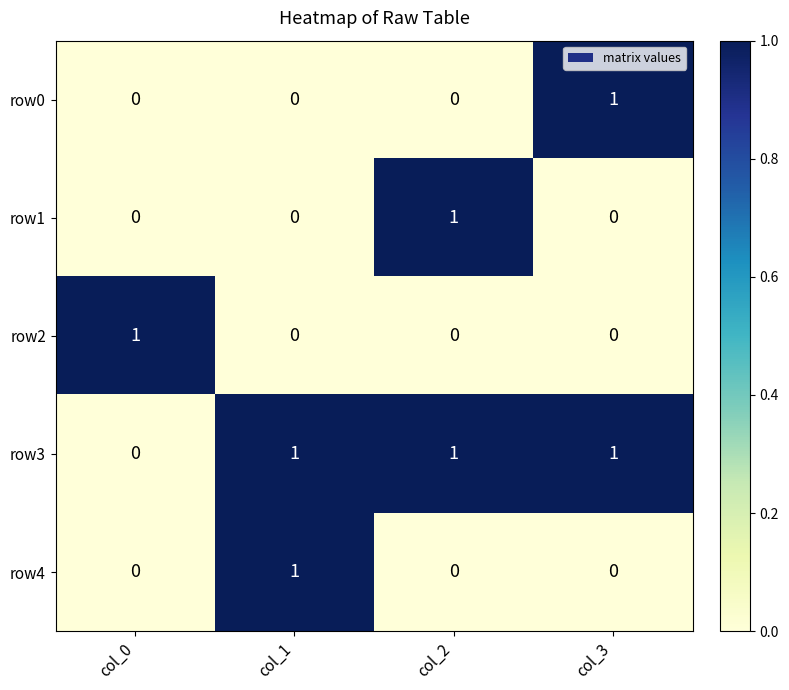

Which category has the lowest value in the row3 series?

col_0